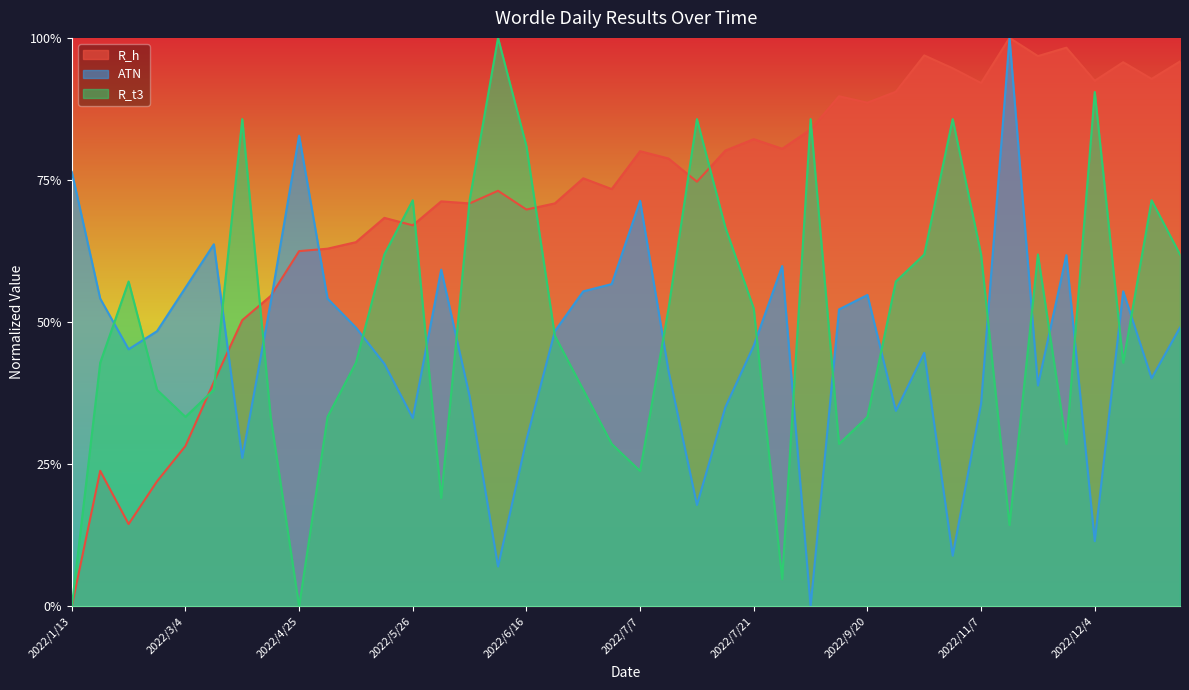

What are all the series names shown in the legend?

R_h, ATN, R_t3